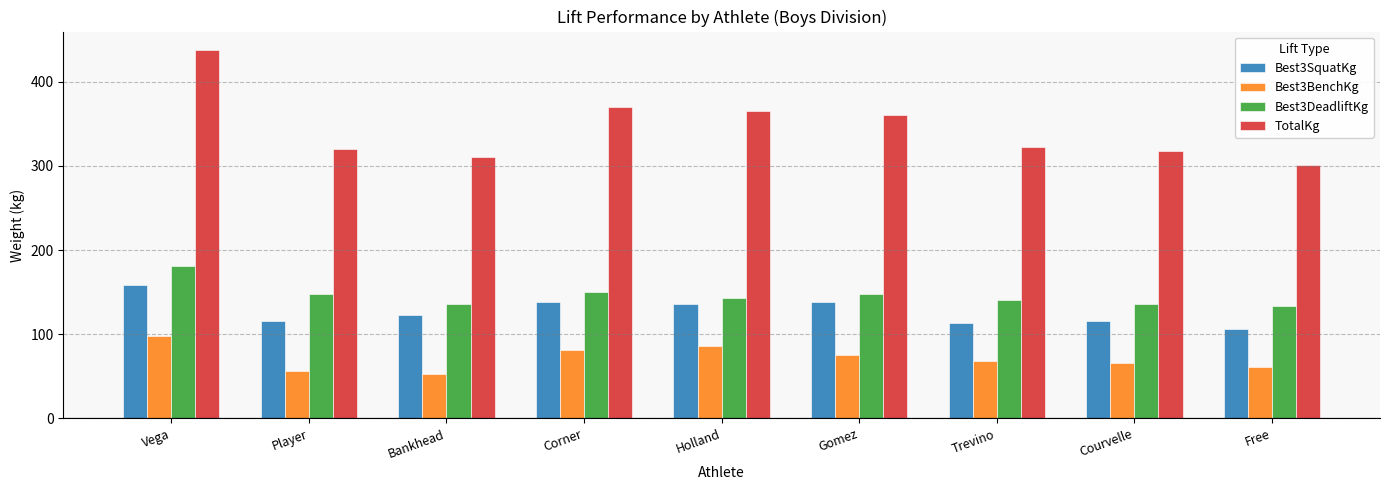

What position from the left is Holland?

5